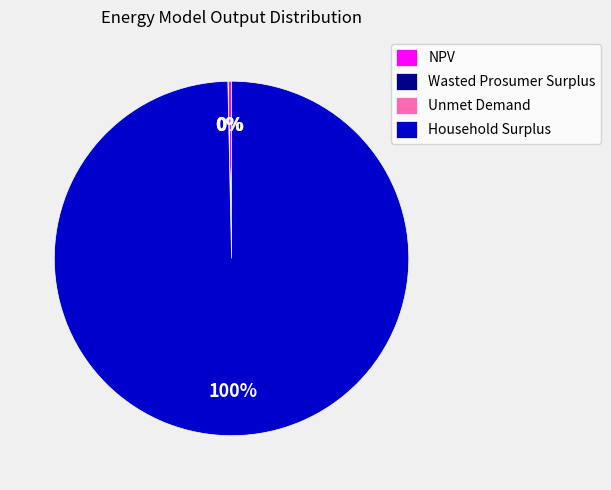

Does any single category account for the majority?

Yes